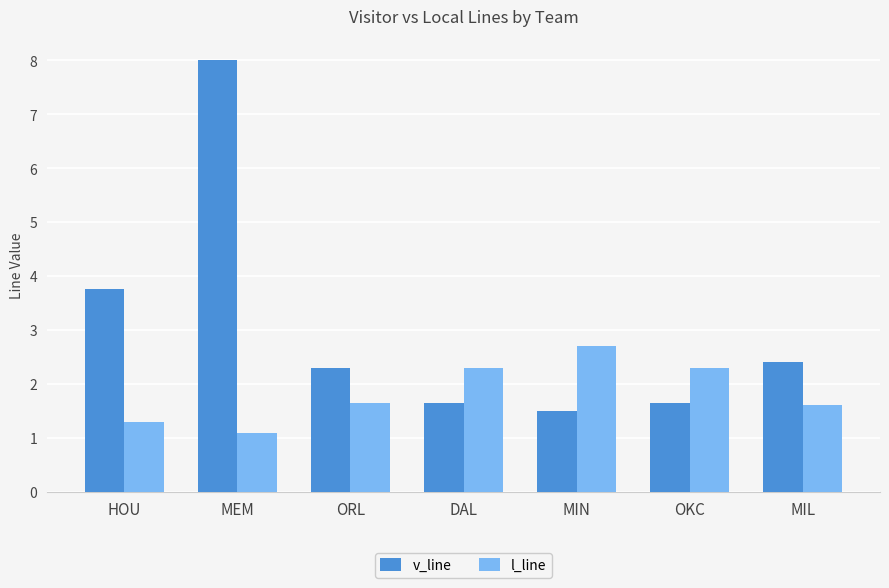

What is the smallest value displayed?

1.1